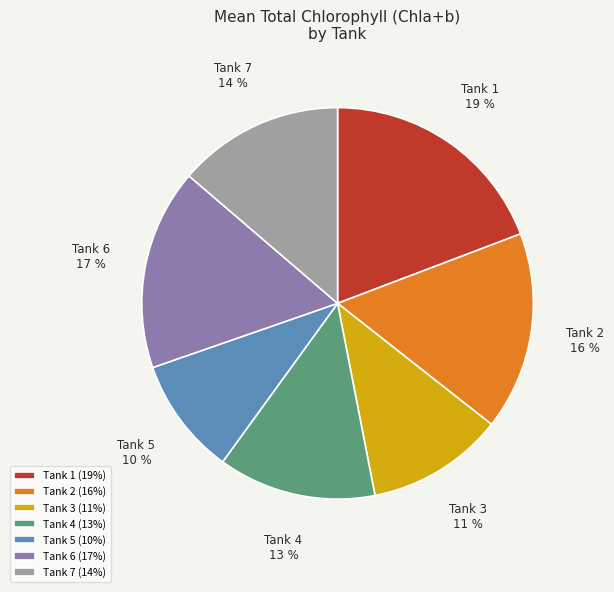

What percentage is the Tank 2 slice, to the nearest percent?

16%